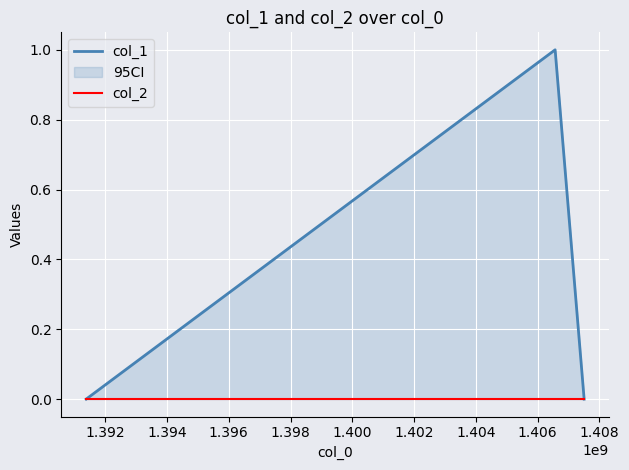

How many values in the col_1 series exceed 0?

1